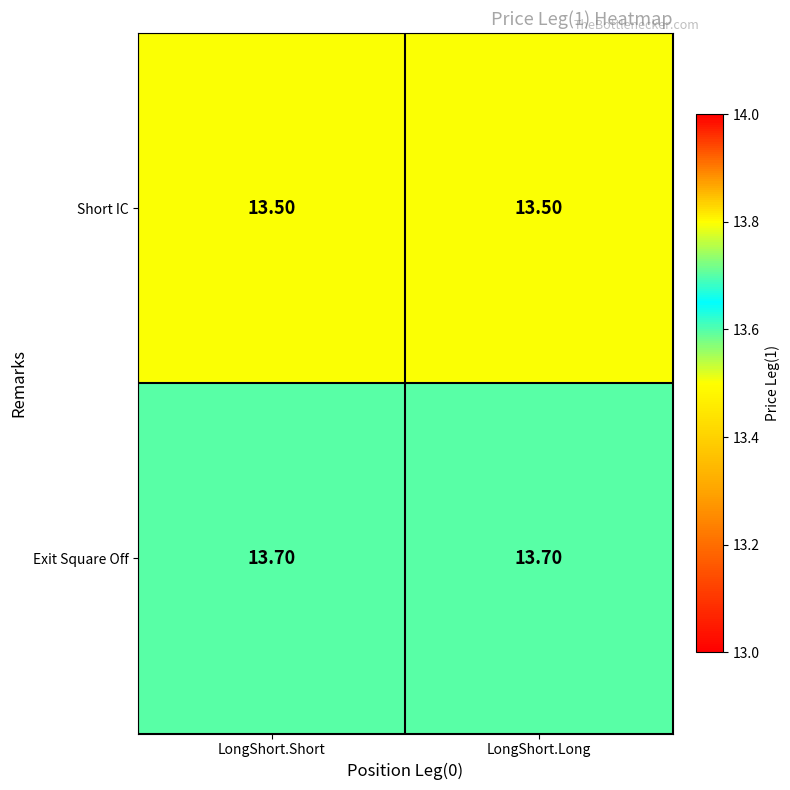

What is the sum of the Short IC values at LongShort.Short and LongShort.Long?

27.0